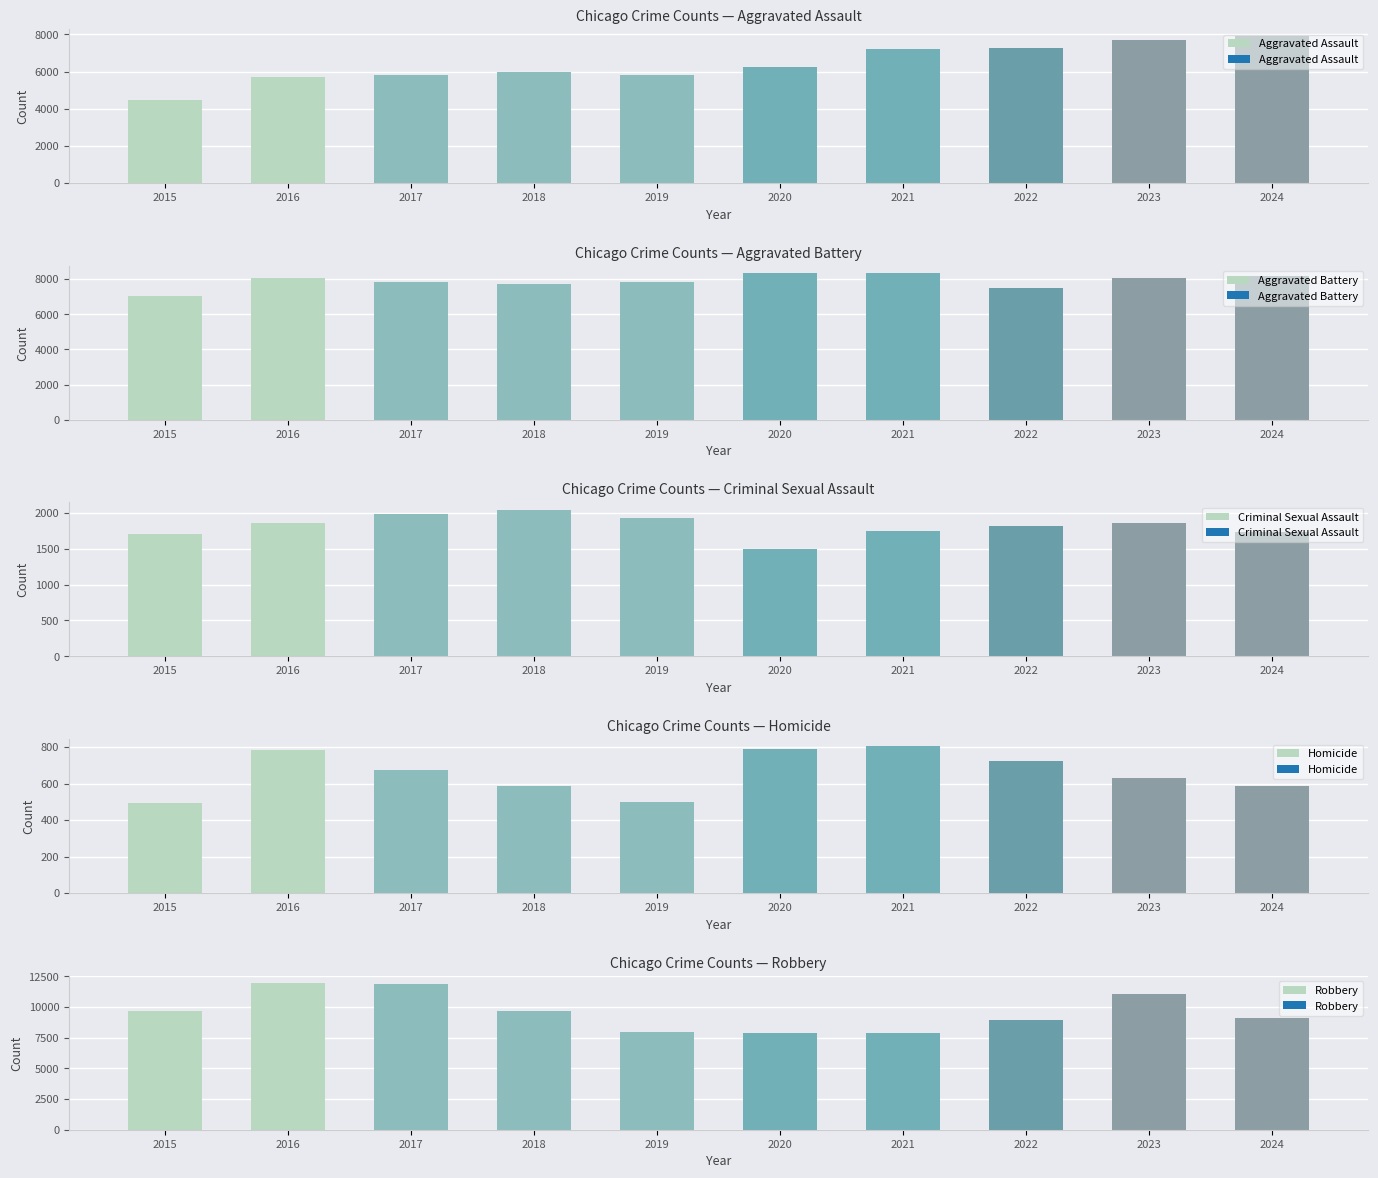

The value of Criminal Sexual Assault at 2024 is 1735. True or false?

True